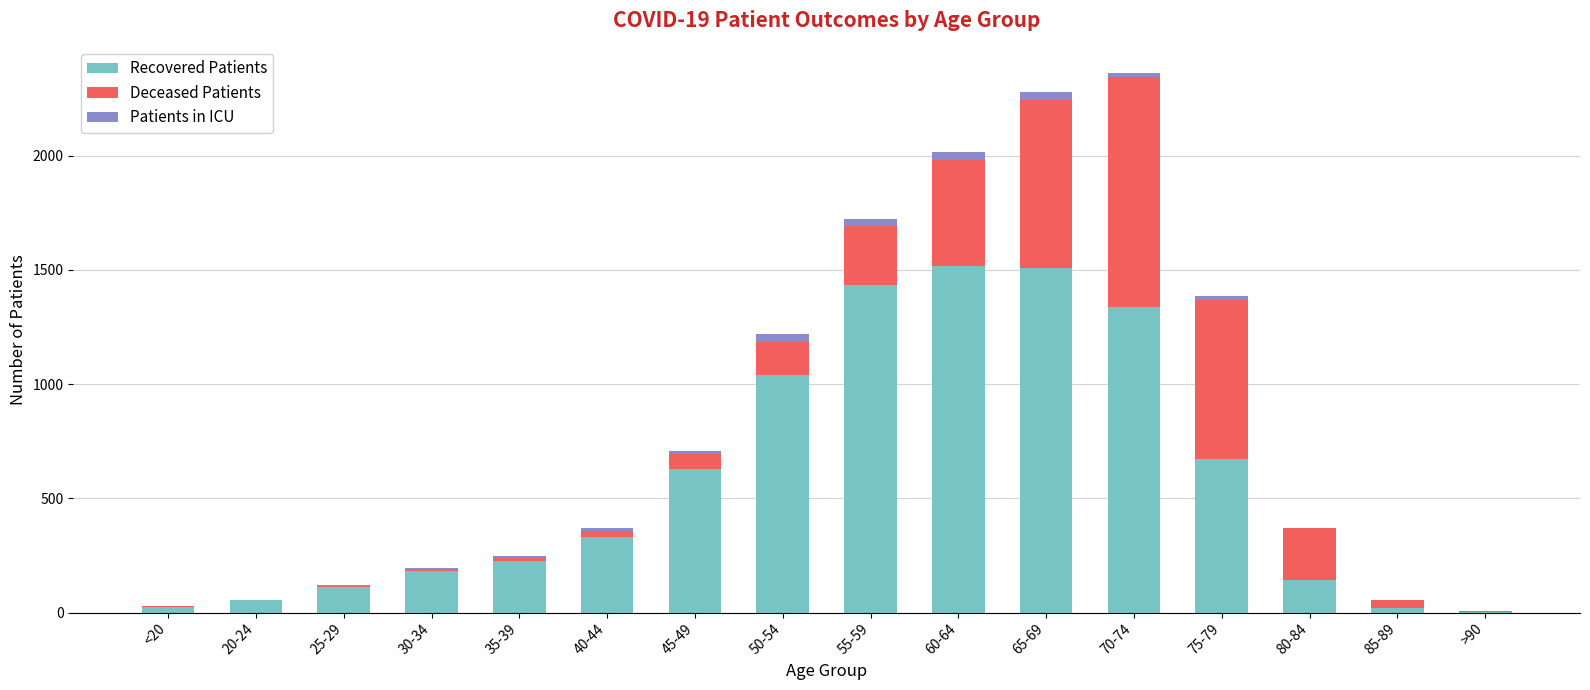

At which label is Recovered Patients closest to 760?

75-79